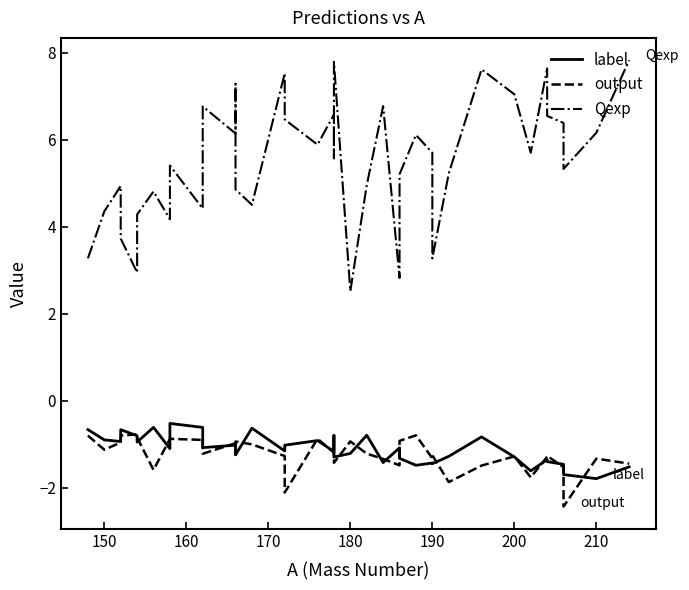

True or false: Qexp and label cross at least once.

False